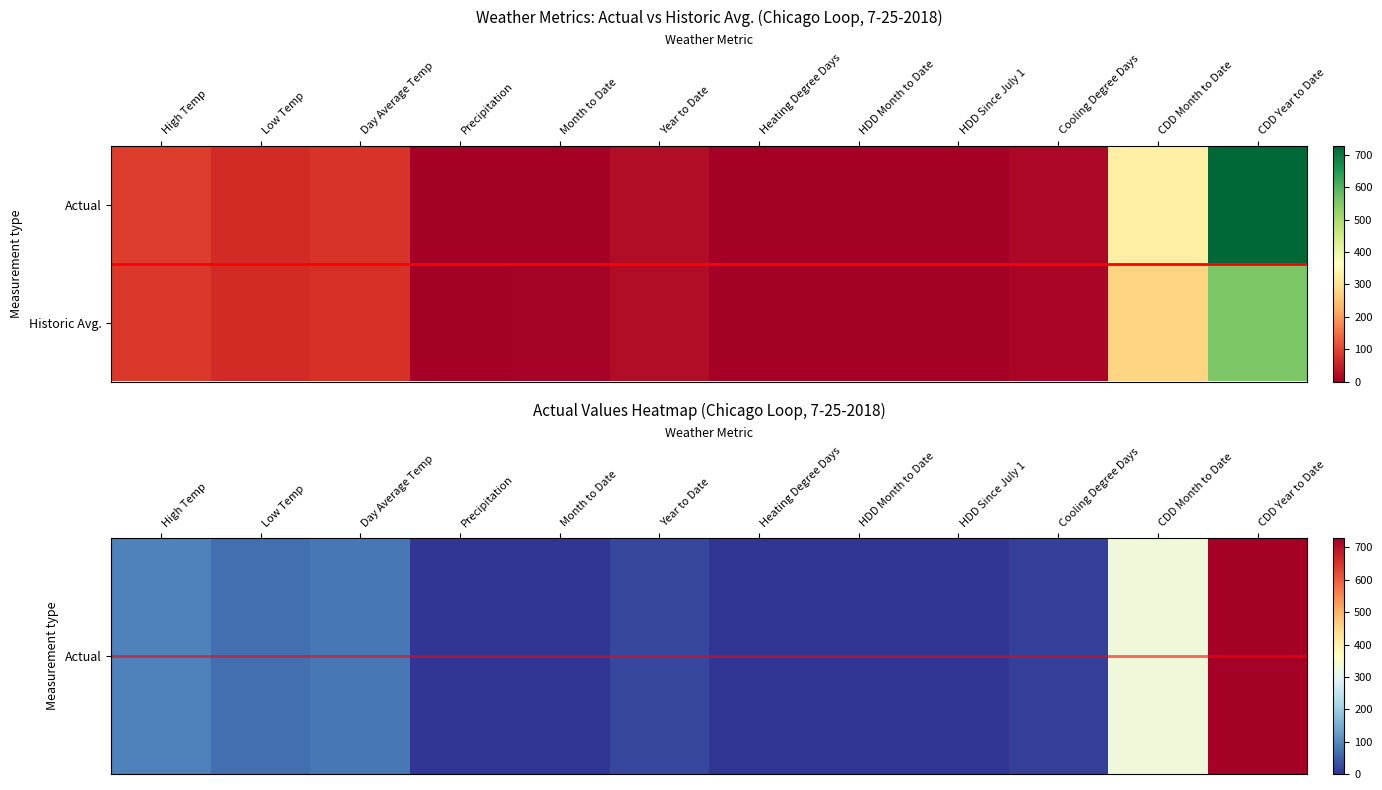

Which category has the highest value across all series?

CDD Year to Date